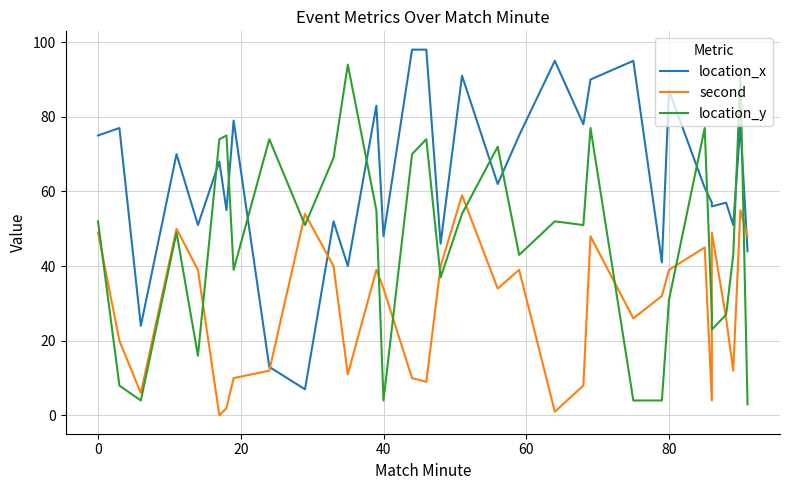

How many times do location_y and second cross each other?

13